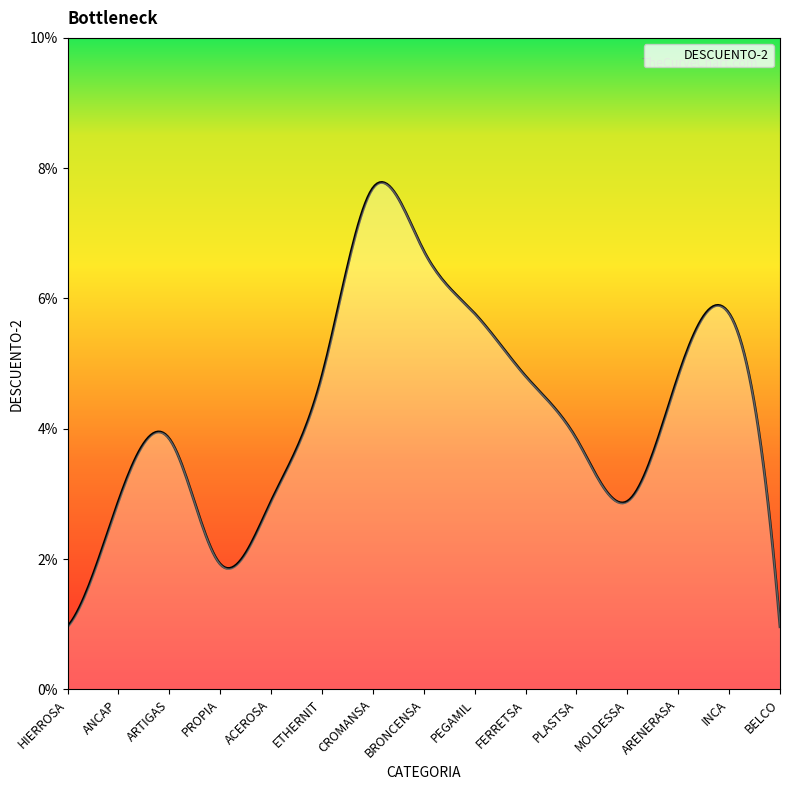

How many interior local valleys (lower than both neighbors) does the data have?

2